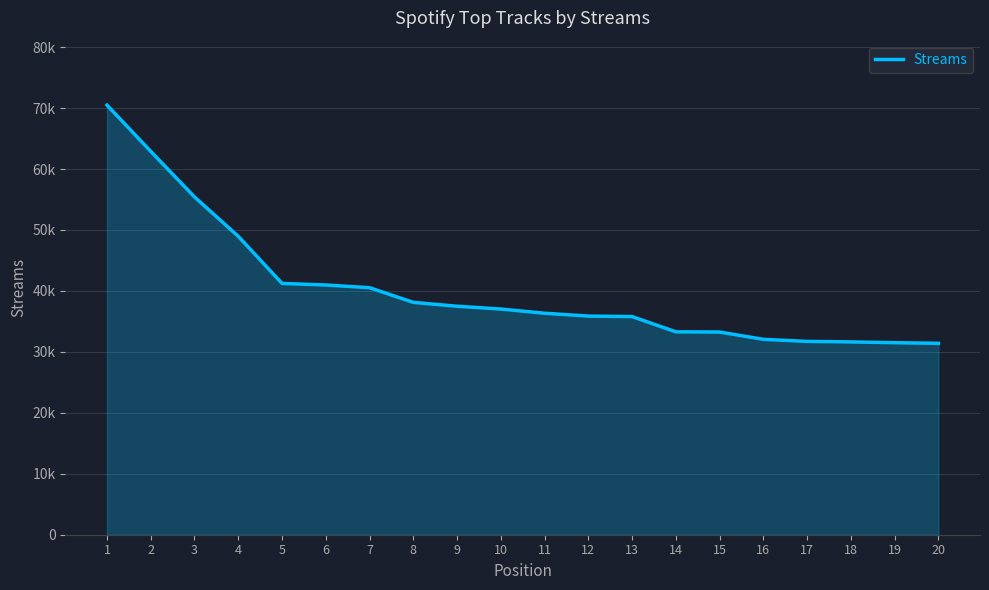

Does the chart display data point markers on the line(s)?

No